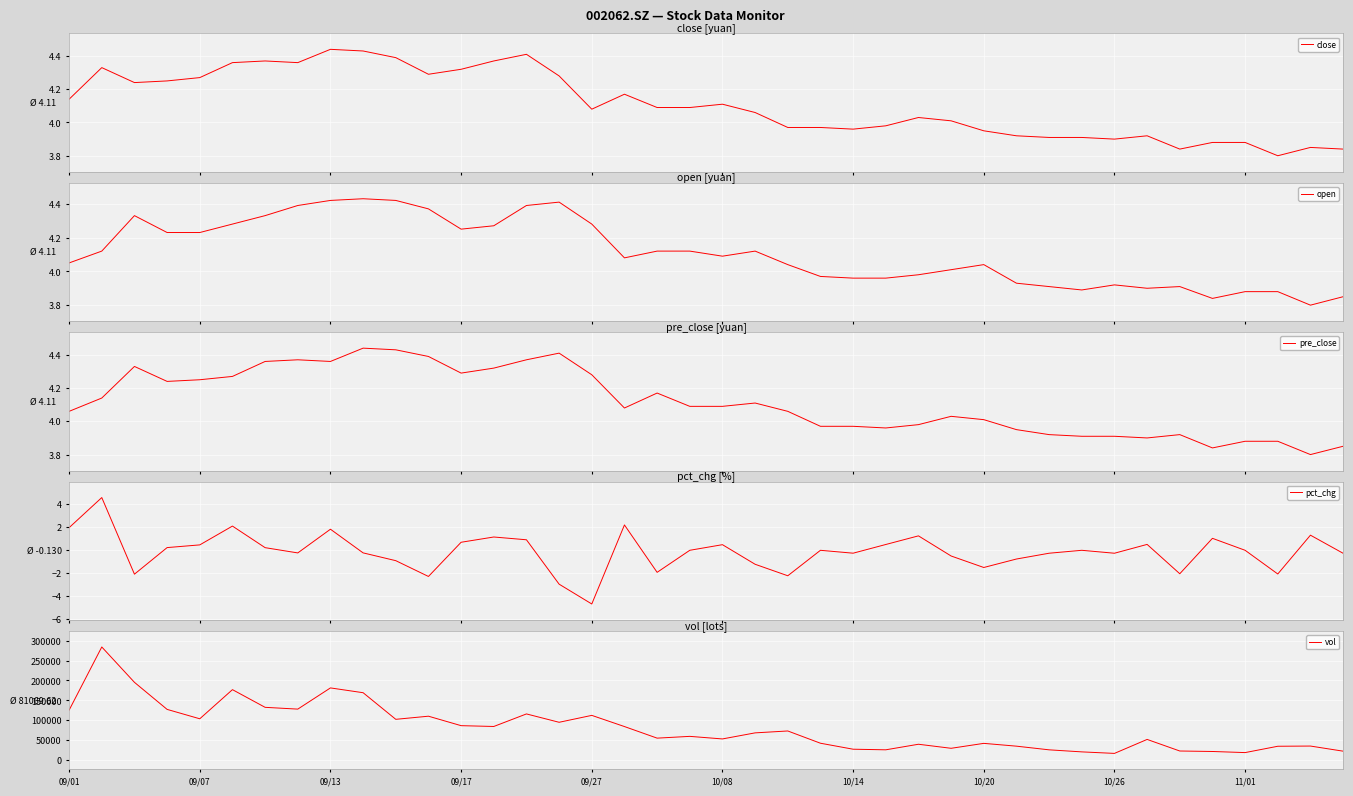

Does the chart display data point markers on the line(s)?

No